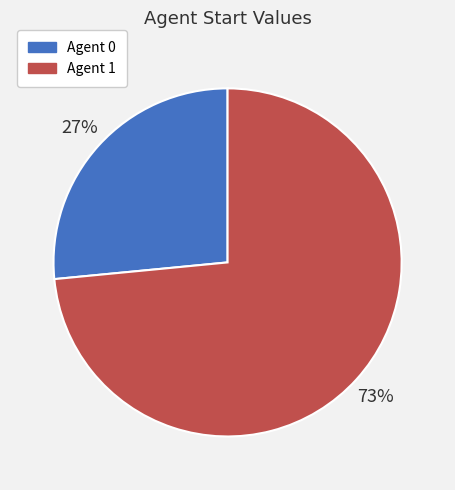

Rank the categories by value from lowest to highest.

Agent 0, Agent 1